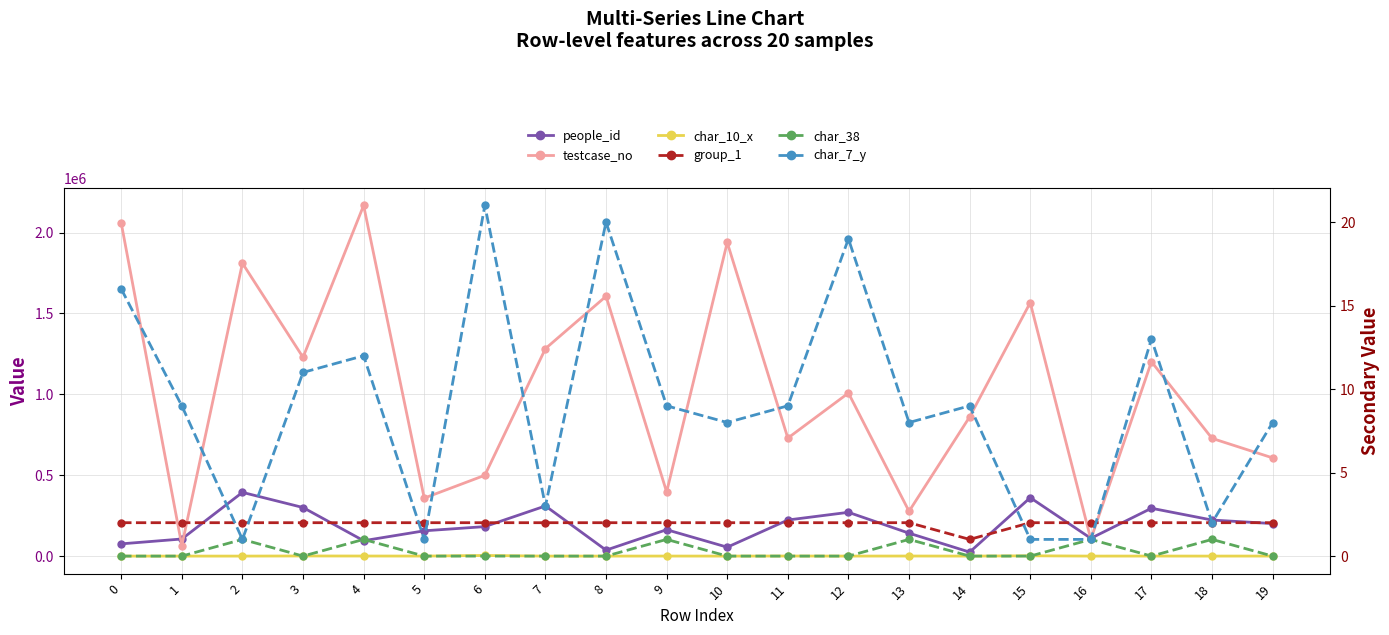

Is it true that testcase_no equals 1064861 at 10?

False